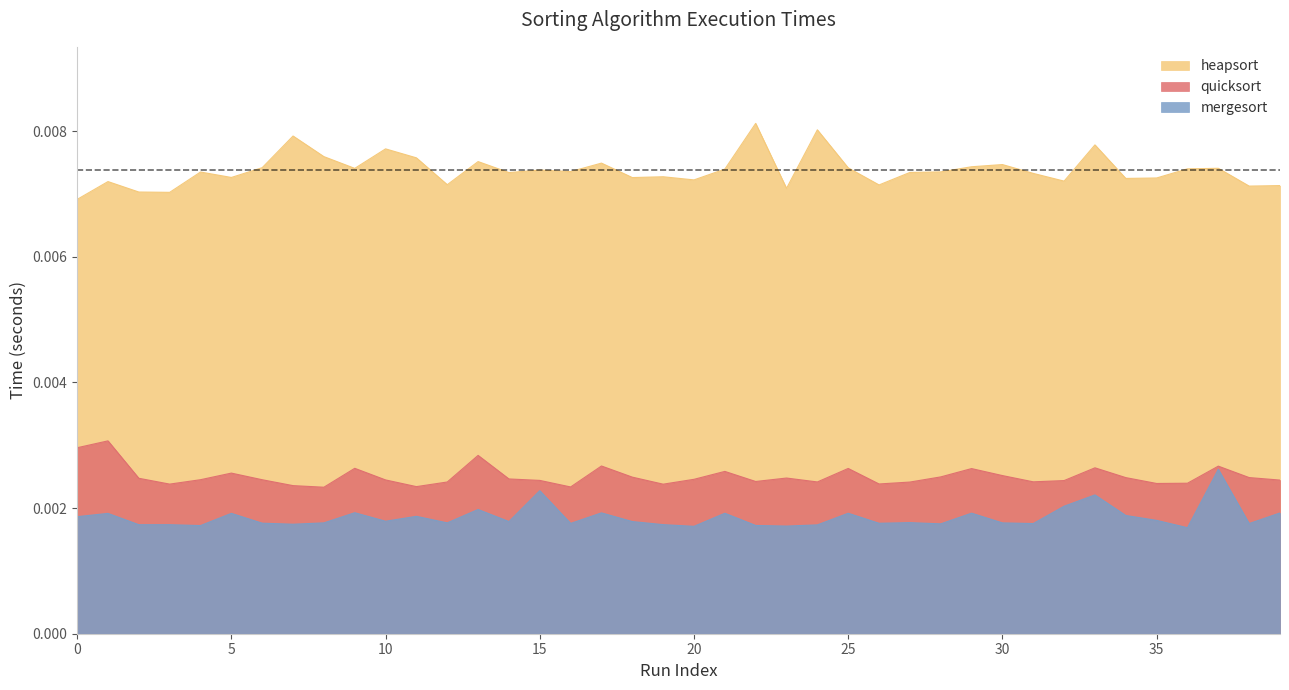

True or false: heapsort and mergesort intersect in this chart.

False